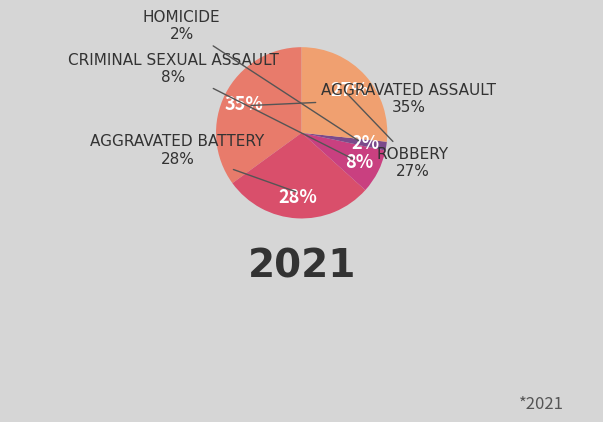

Is Robbery the majority of the pie?

No